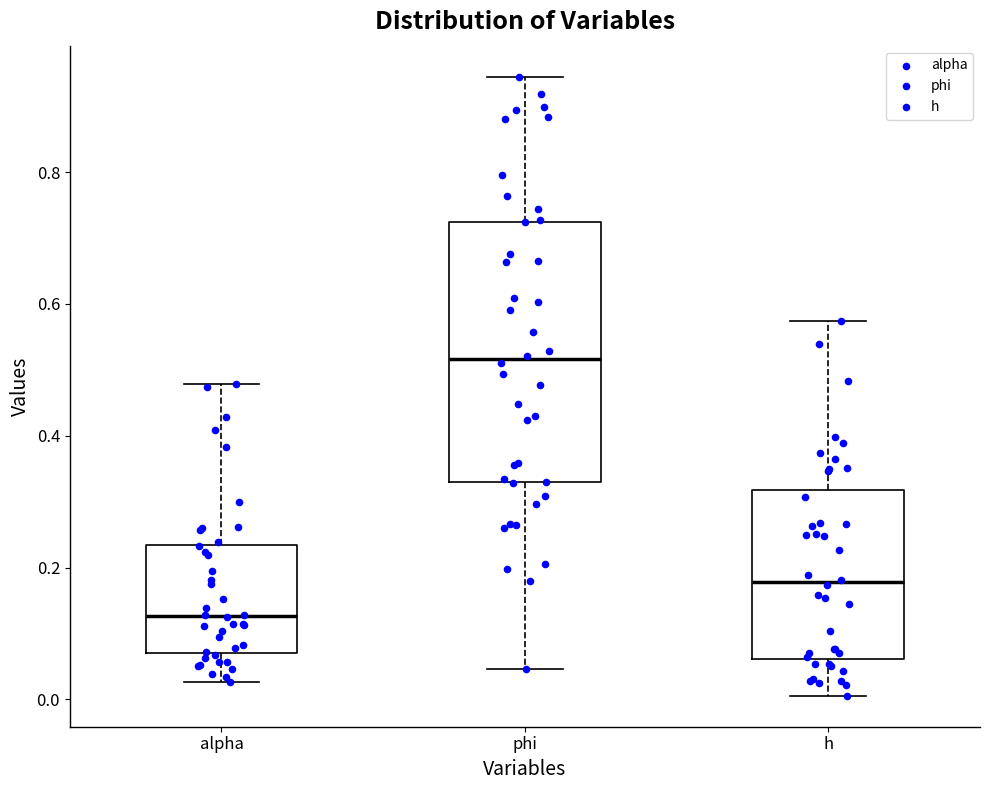

Reading left to right, transcribe this box plot: for each box, give where its median line is, the range the box spans, and where its two whiskers end, as read against the y-axis. The values are not printed on the chart, so give them approximately, as read against the axis.

alpha: median 0.12, box 0.08 to 0.24, whiskers 0.02 to 0.48
phi: median 0.52, box 0.32 to 0.72, whiskers 0.04 to 0.94
h: median 0.18, box 0.06 to 0.32, whiskers 0.00 to 0.58